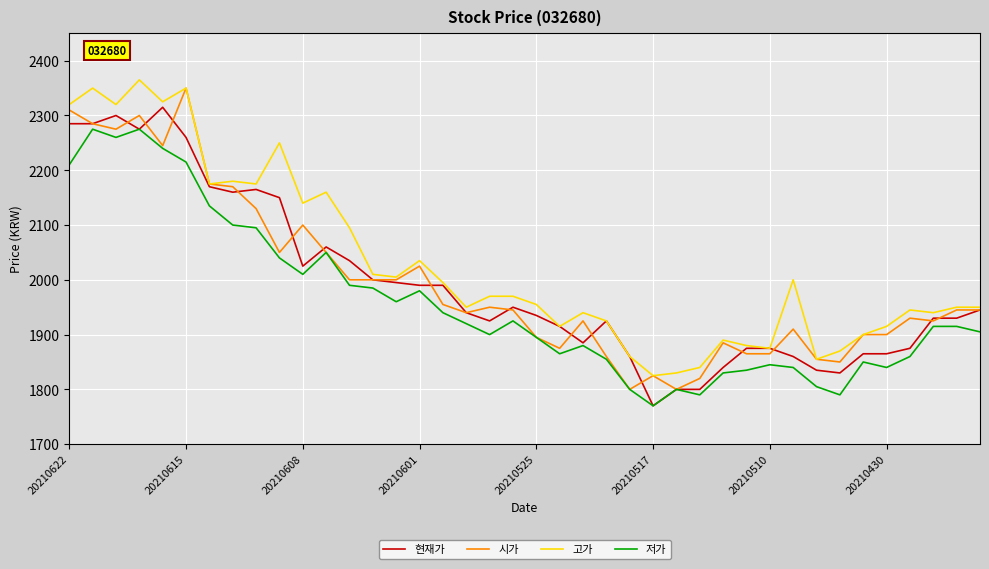

Which series has the largest total across all categories?

고가